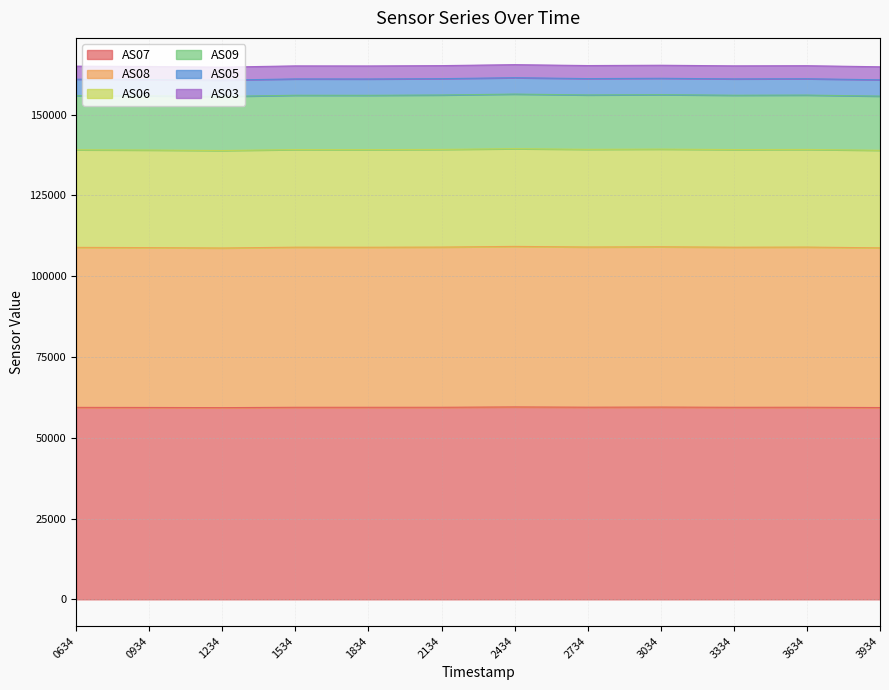

What is the lowest value of the AS07 series?

59325